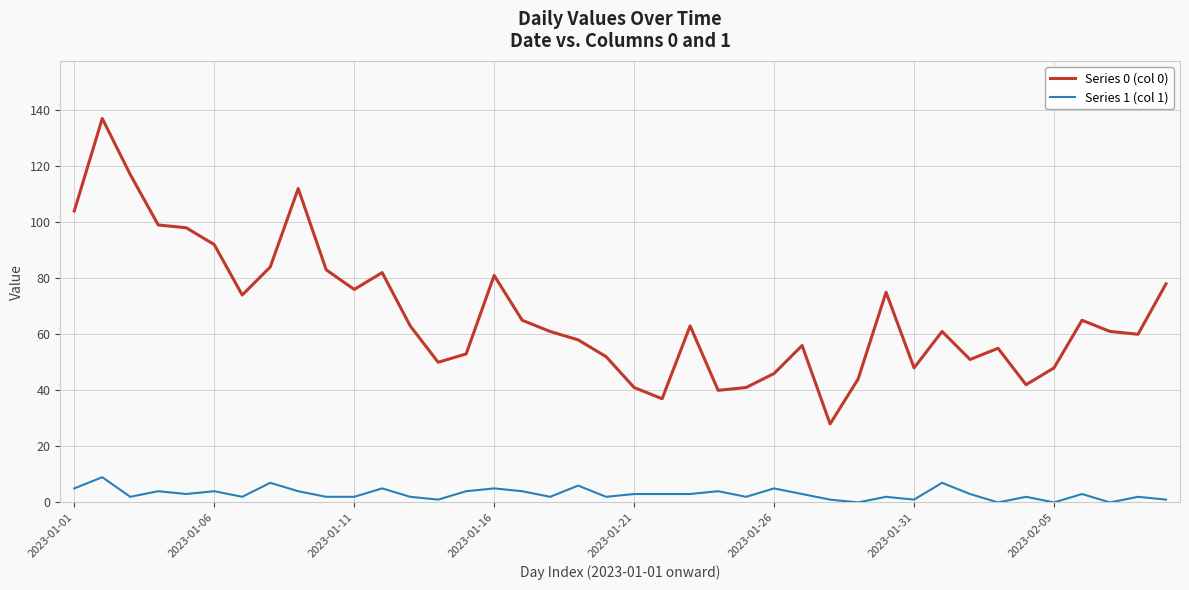

Rank the series by their maximum value, from lowest to highest.

Series 1 (col 1), Series 0 (col 0)